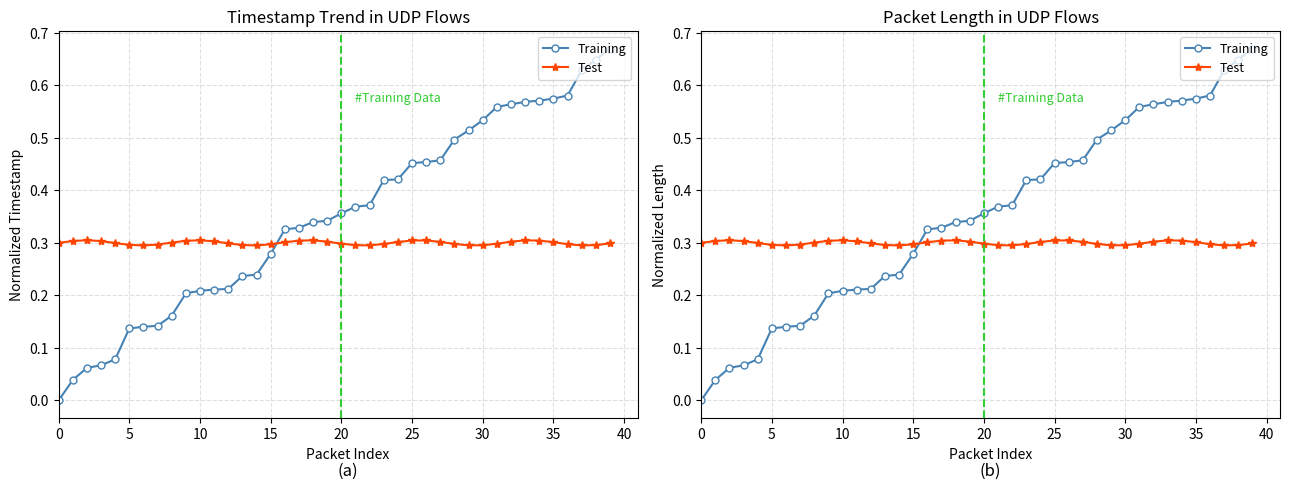

How many times do Training and Test cross each other?

1